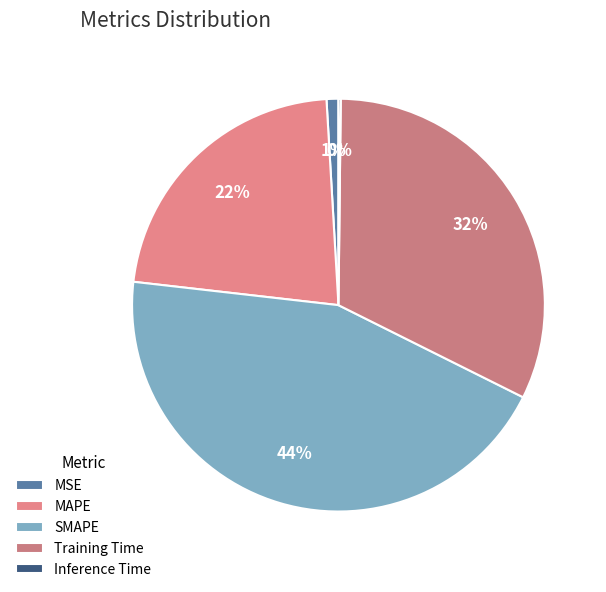

What is the smallest slice in the pie chart?

Inference Time